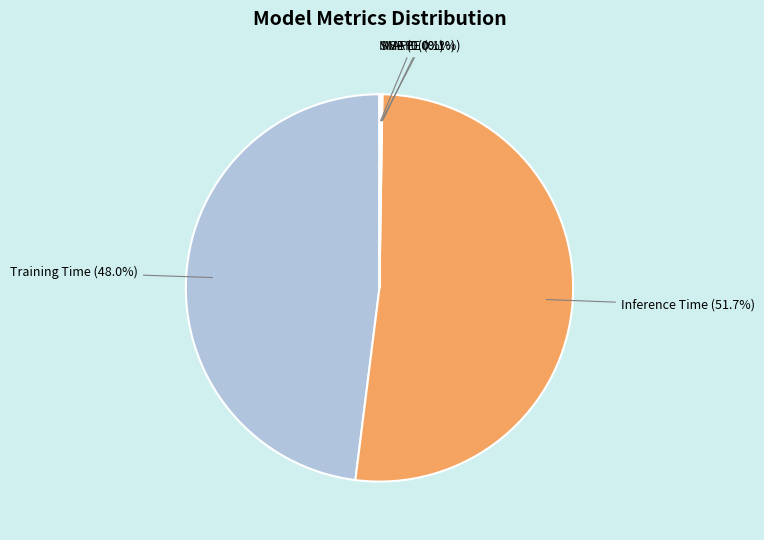

Combined, what portion of the pie is Training Time and Inference Time?

99.8%